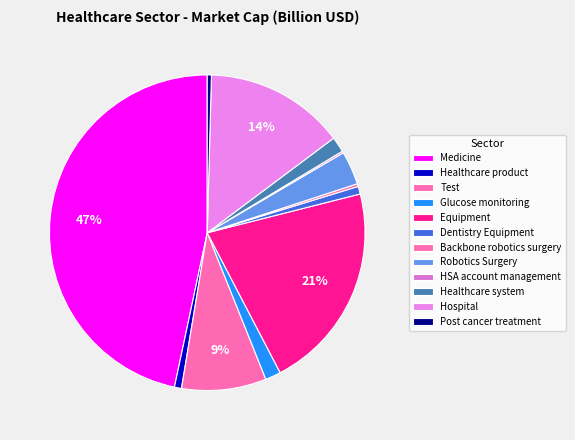

What percentage is the Glucose monitoring slice, to the nearest percent?

2%